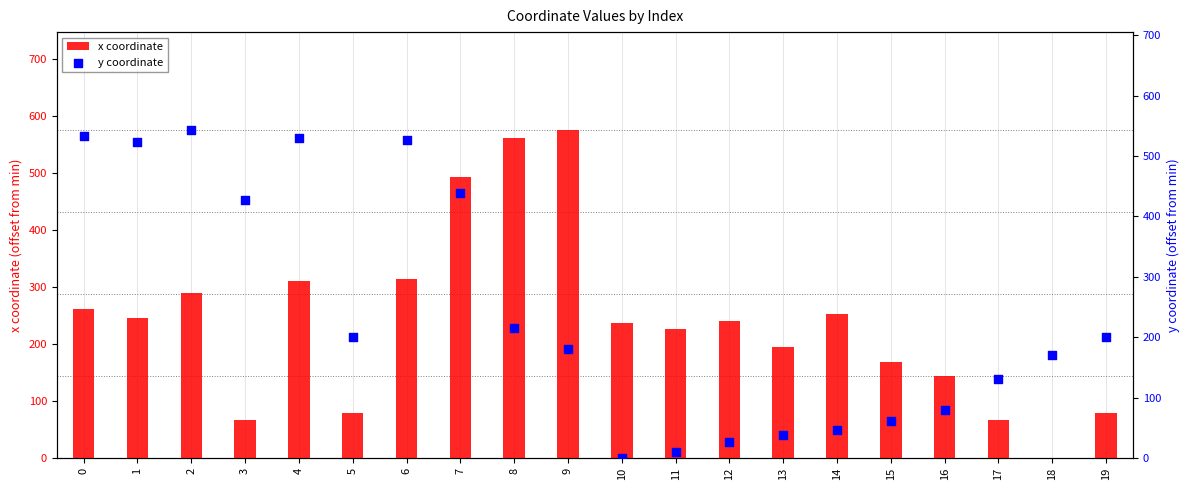

Which series has the largest total across all categories?

y coordinate